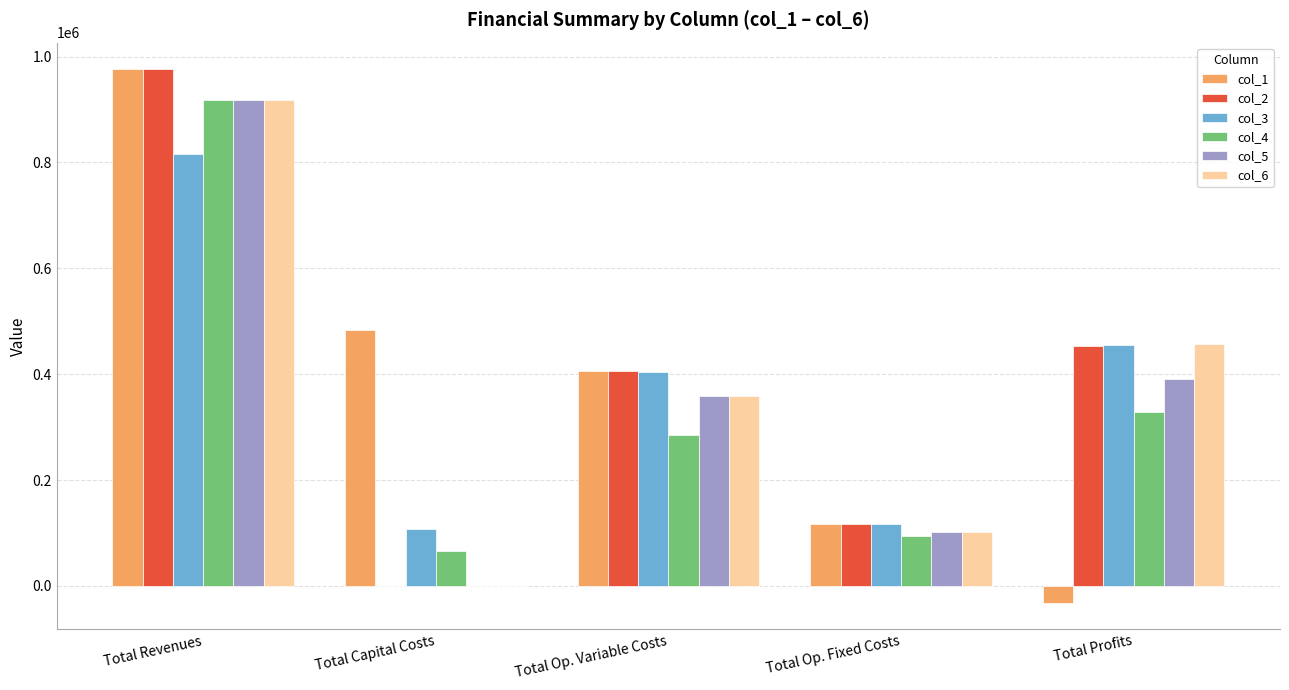

Which category has the highest value in the col_4 series?

Total Revenues